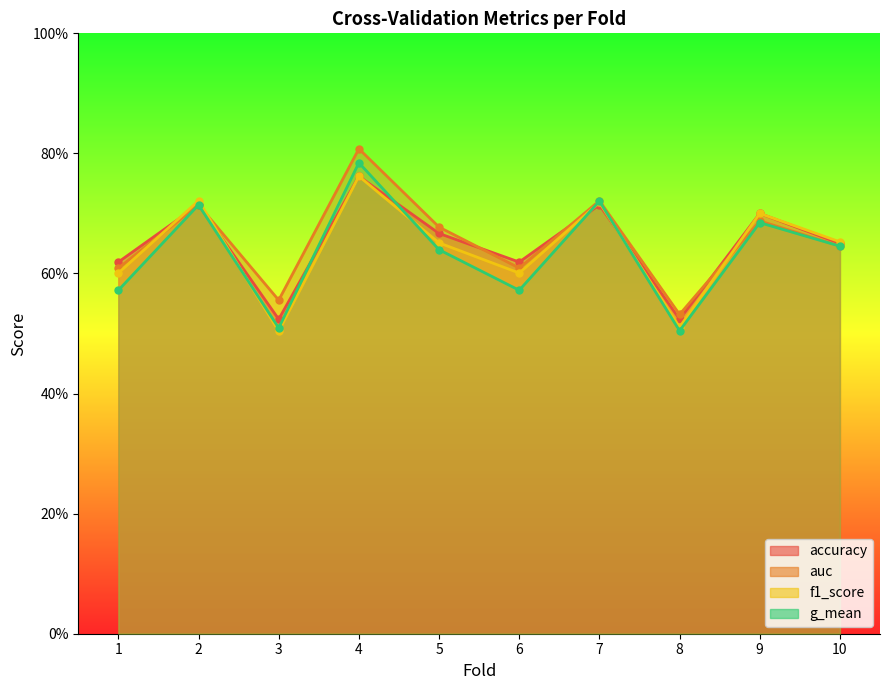

Which series has the largest total across all categories?

auc